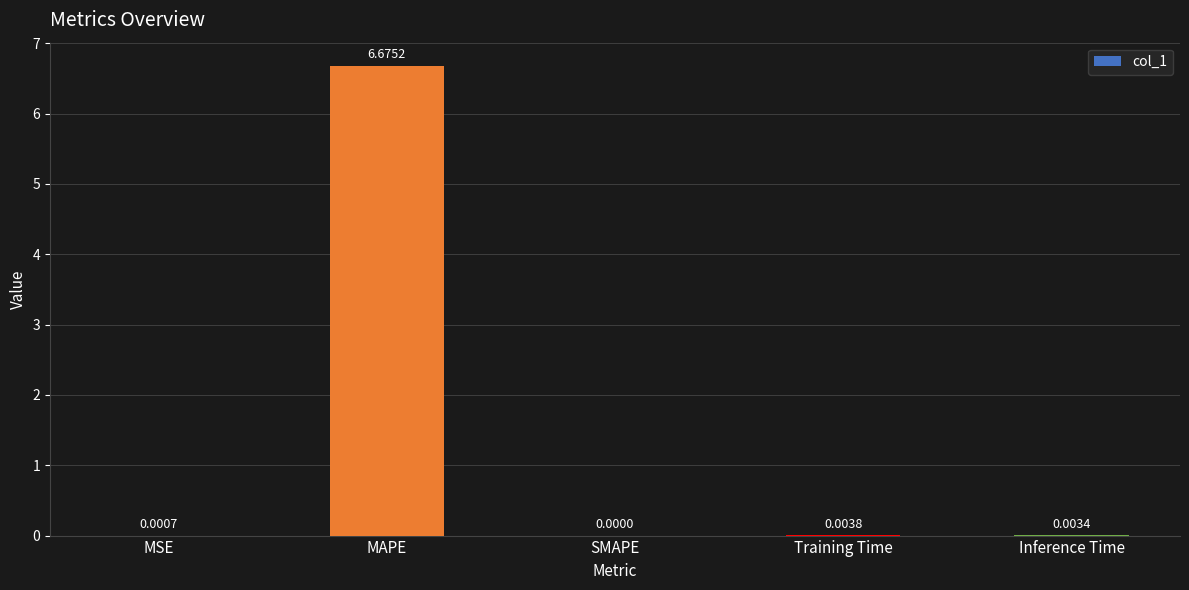

At which category does the chart reach its peak across all series?

MAPE